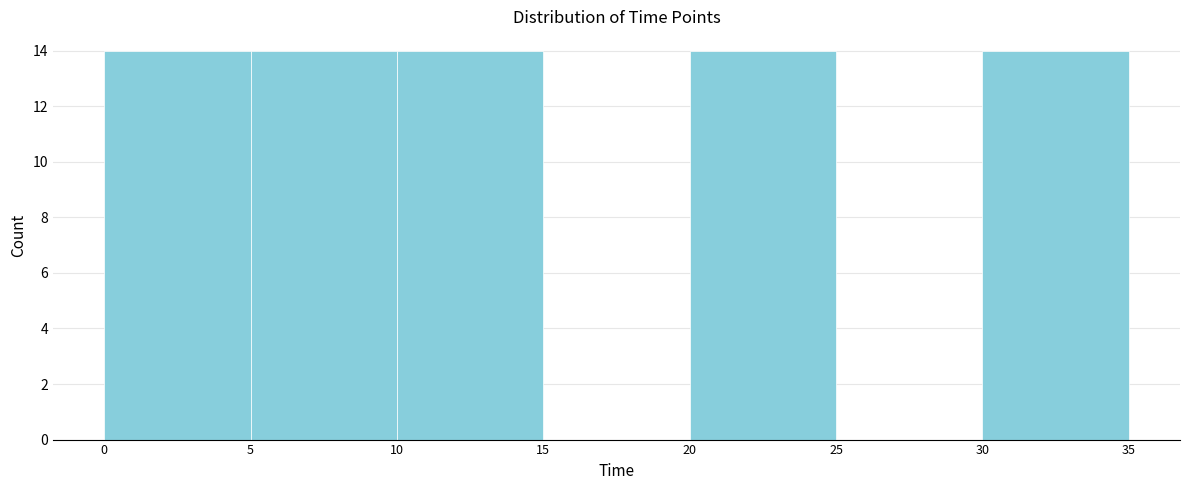

Reading left to right, transcribe this chart: for each bar, give the range it covers on the x-axis and its height. The values are not printed on the chart, so give them approximately, as read against the axis.

0 to 5: 14
5 to 10: 14
10 to 15: 14
15 to 20: 0
20 to 25: 14
25 to 30: 0
30 to 35: 14